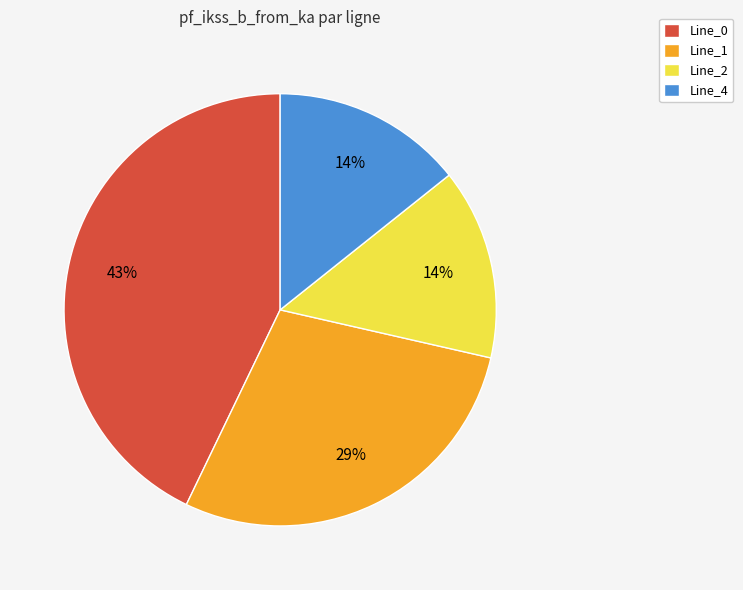

Approximately how many times larger is the value at Line_2 compared to Line_4?

1.0